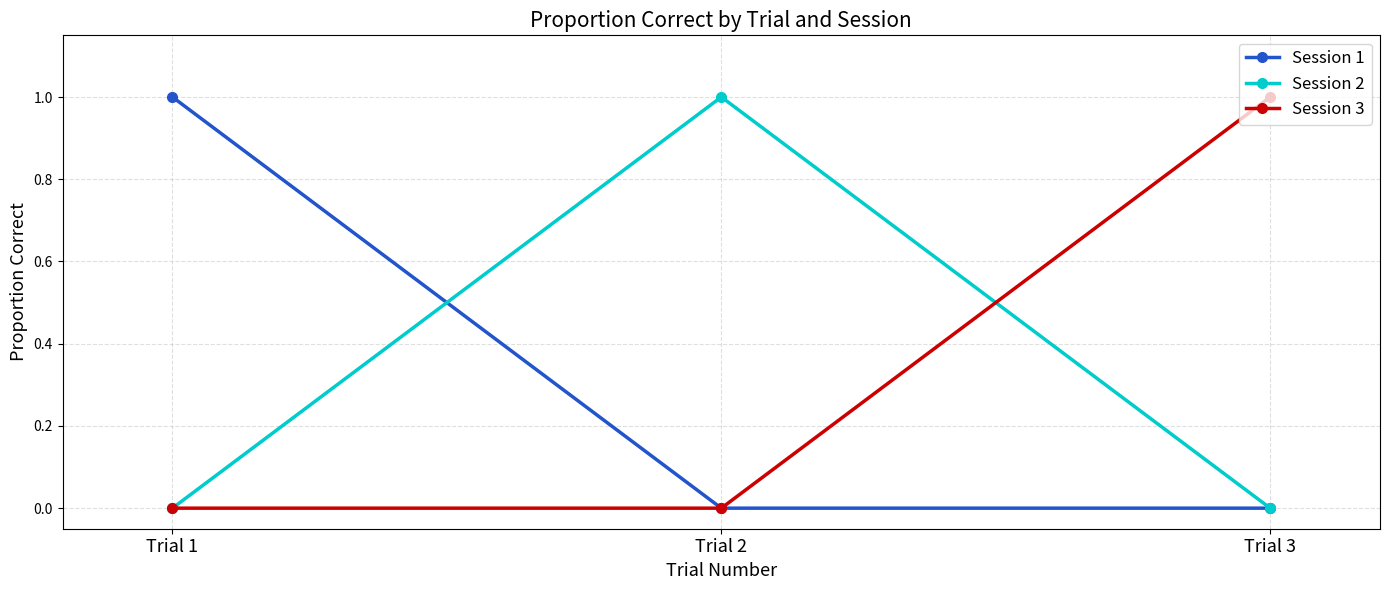

True or false: Session 1 has a value of 0 at Trial 3.

True